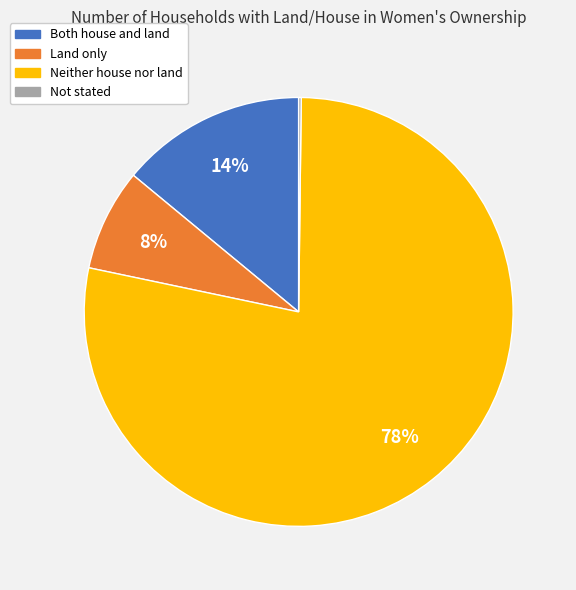

Which slice is the largest?

Neither house nor land